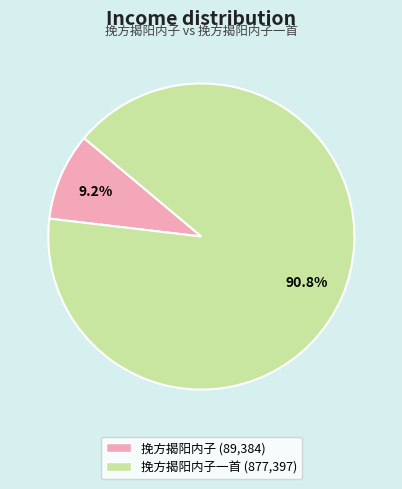

Does any single category account for the majority?

Yes